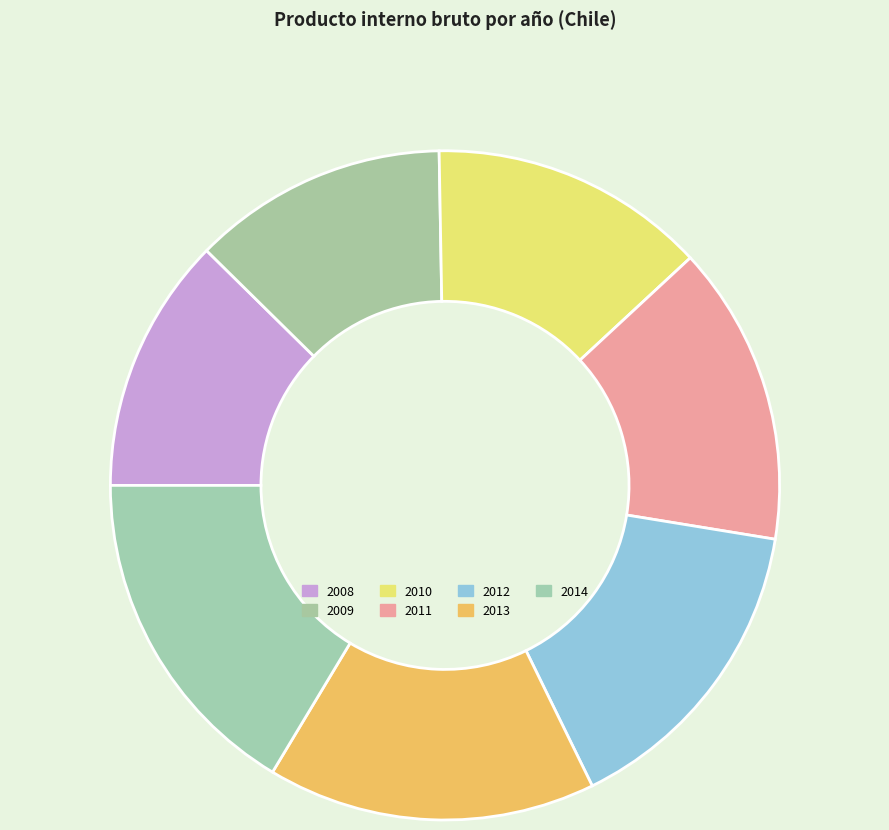

What portion of the pie excludes 2013?

84.1%